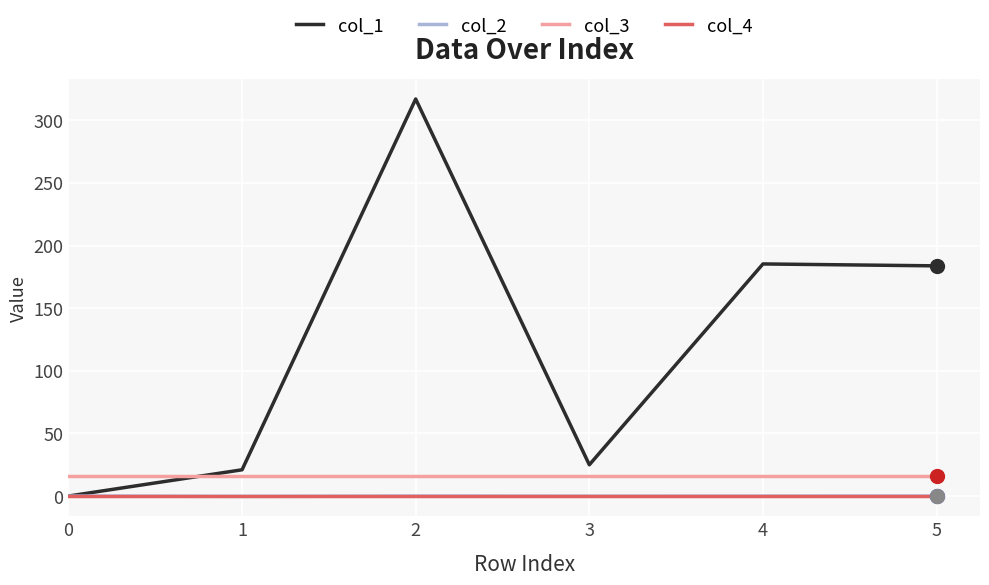

Where do col_3 and col_1 first cross each other?

0 and 1